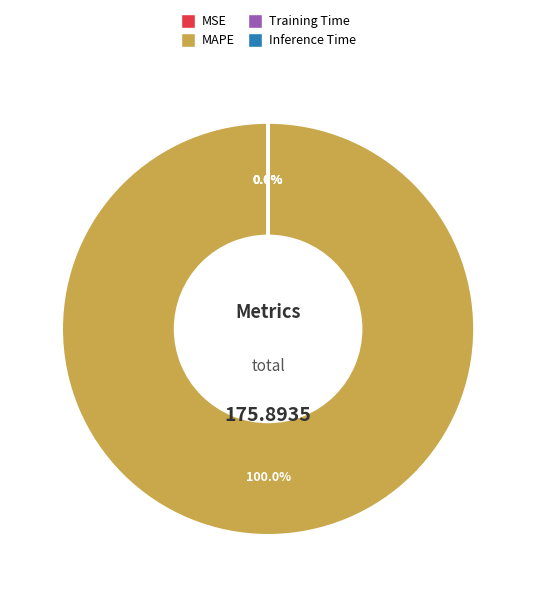

Is there a majority slice in this chart?

Yes